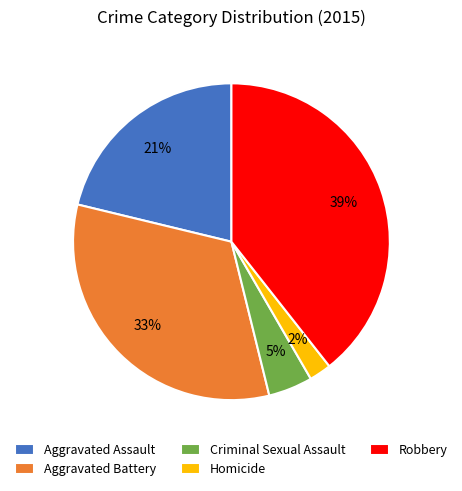

Which slice is the largest?

Robbery